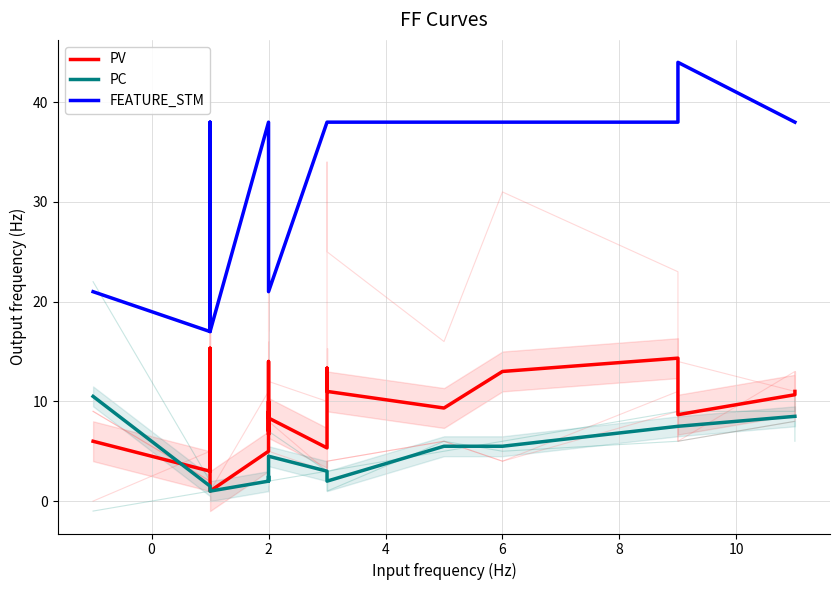

At 2, list the series in order from smallest to largest.

PC, PV, FEATURE_STM